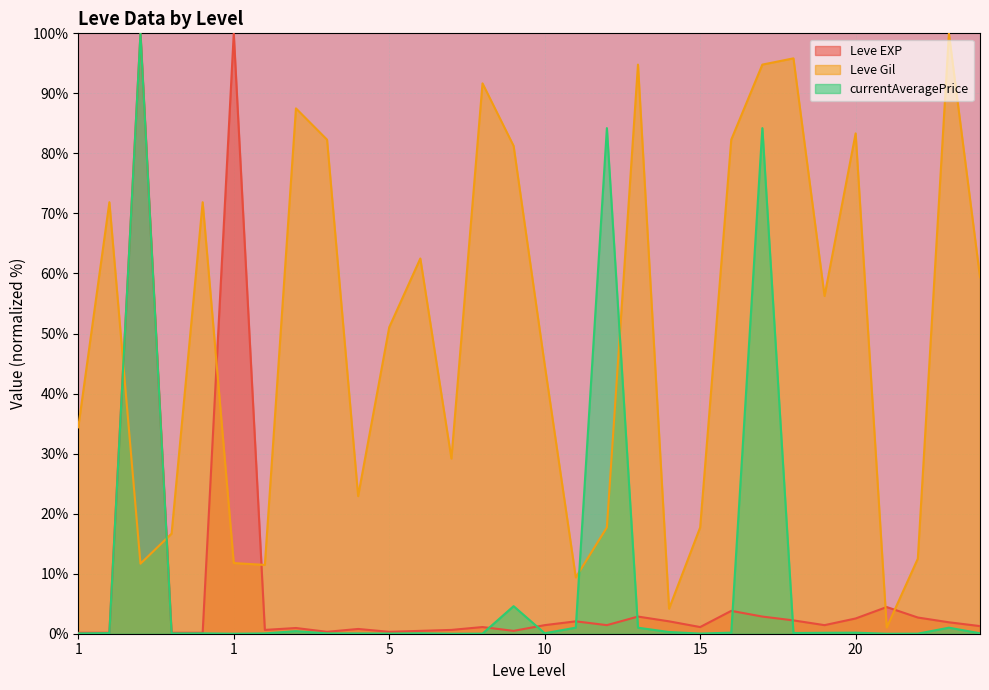

What are all the series names shown in the legend?

Leve EXP, Leve Gil, currentAveragePrice